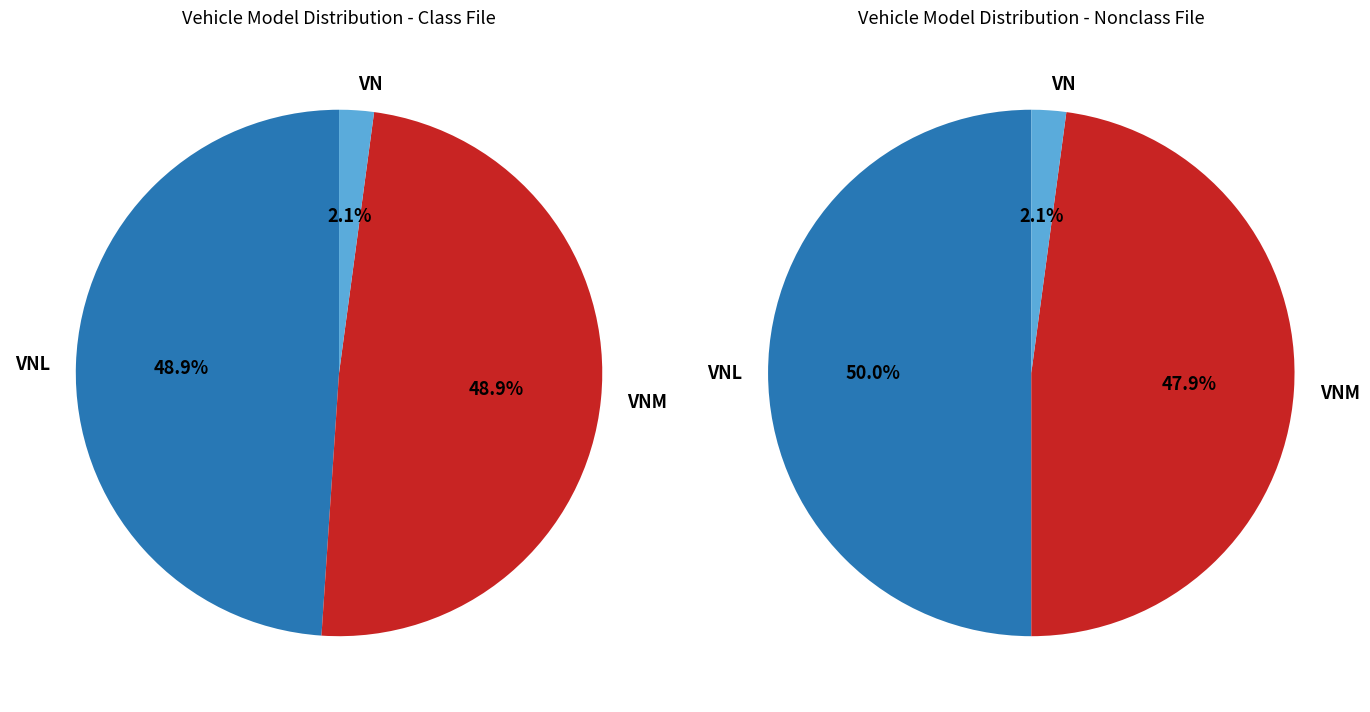

To the nearest percent, what portion does VNL represent?

50%